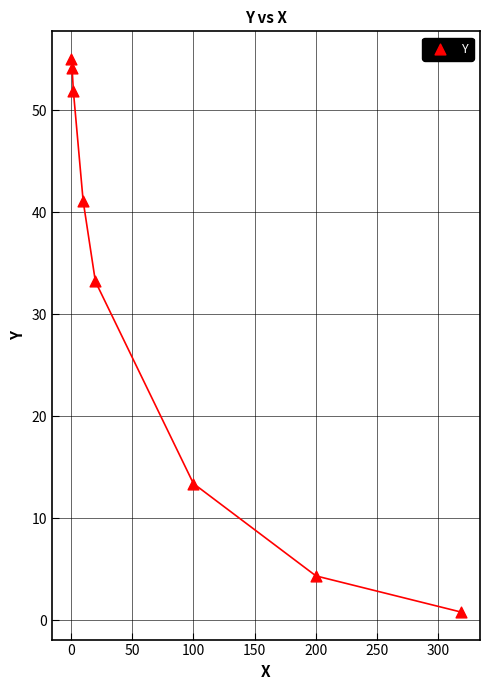

What is the range of X values (max minus min)?

317.6